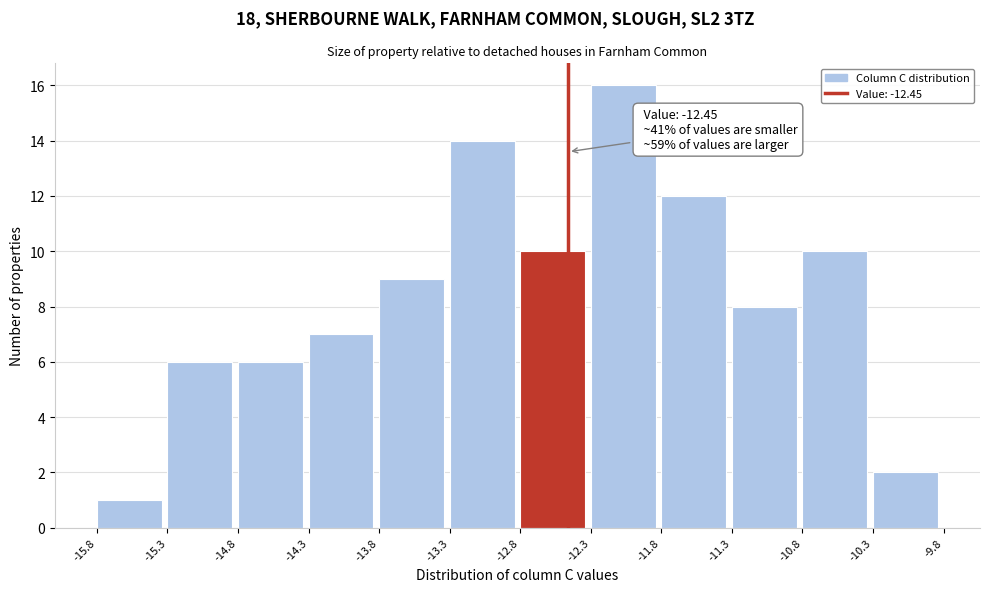

Over which range of the x-axis is the bar tallest?

-12.3 to -11.8